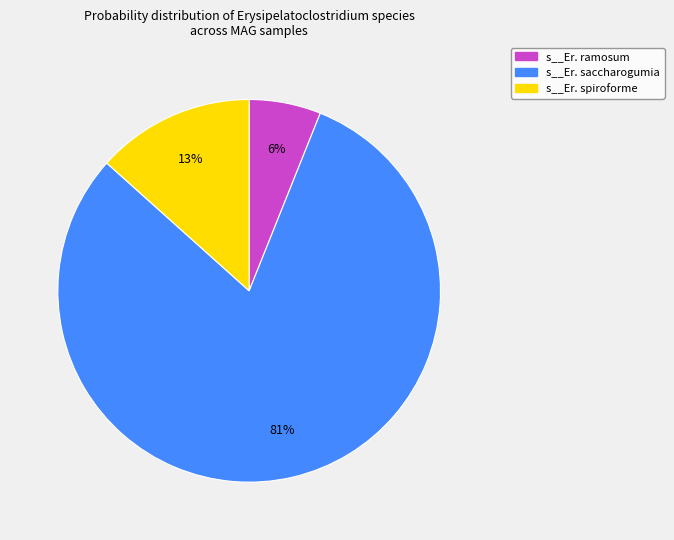

Does any single category account for the majority?

Yes